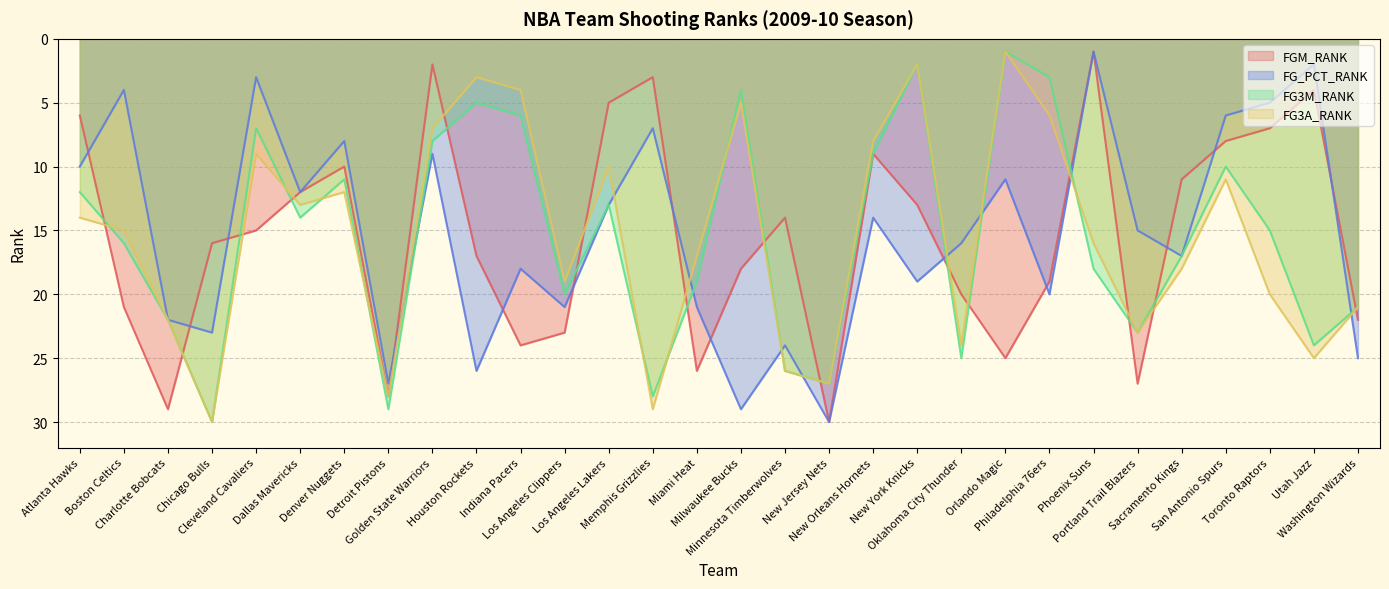

Is the value of FG3M_RANK at Memphis Grizzlies greater than the value of FG_PCT_RANK at Minnesota Timberwolves?

Yes